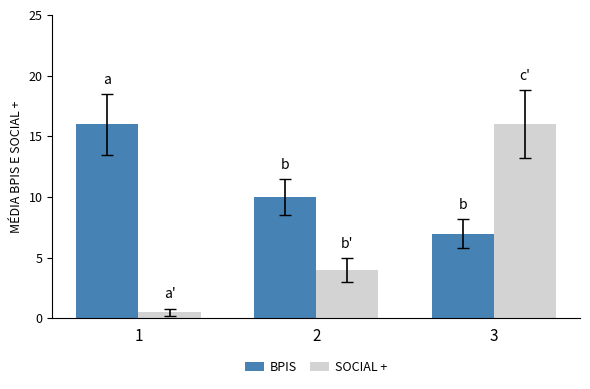

How many BPIS values are between 7 and 16?

3